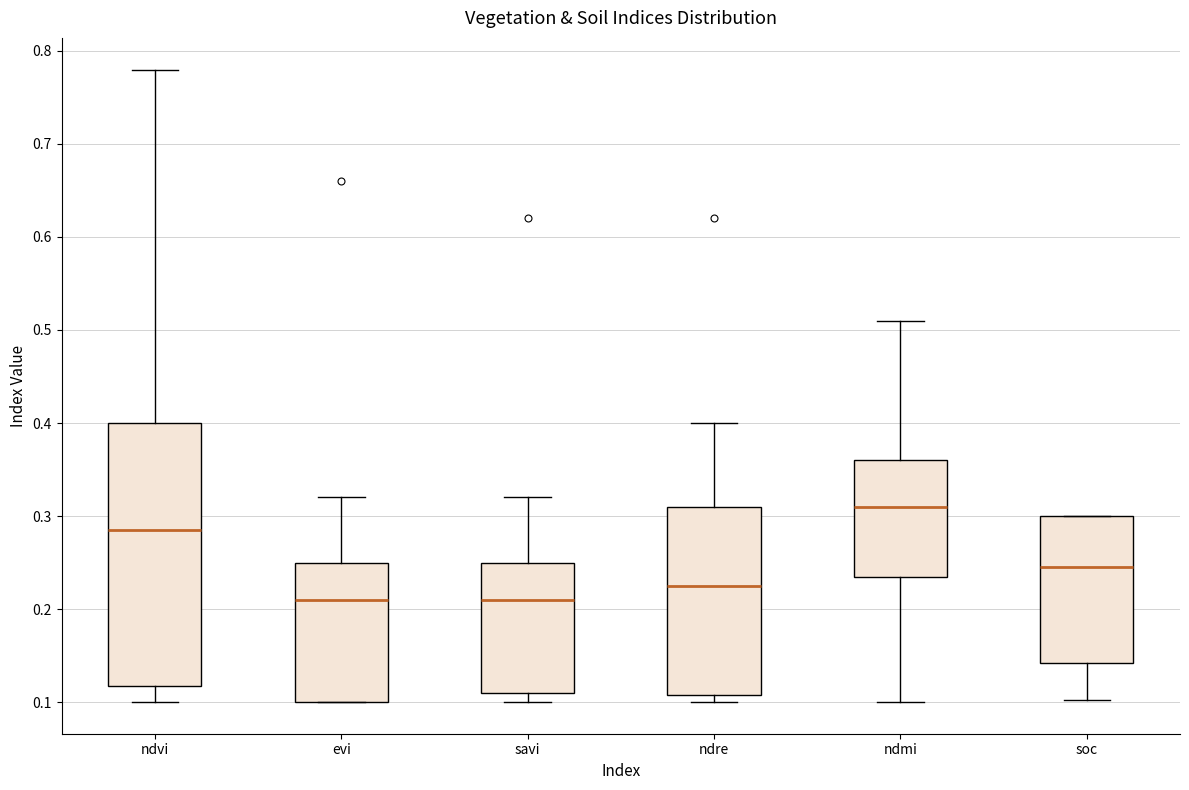

Where does the median line of the box for savi sit on the y-axis? The values are not printed on the chart, so give them approximately, as read against the axis.

0.21